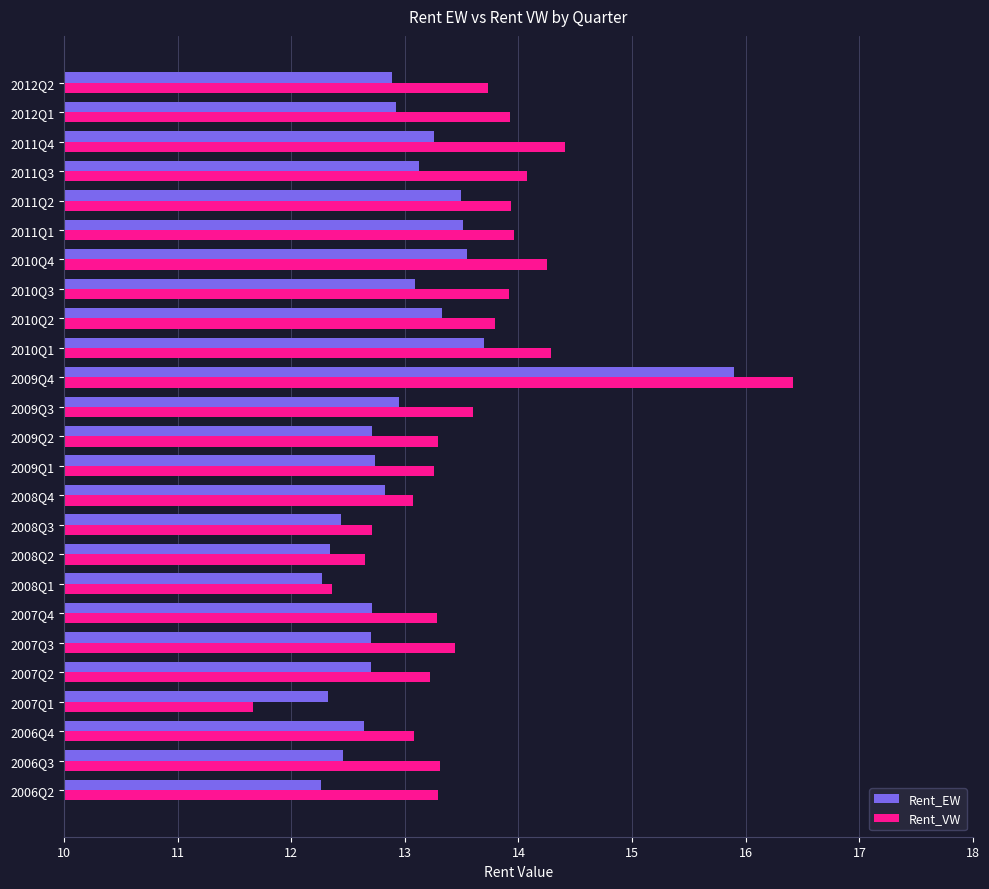

Read the Rent_VW value at 2010Q2.

13.8